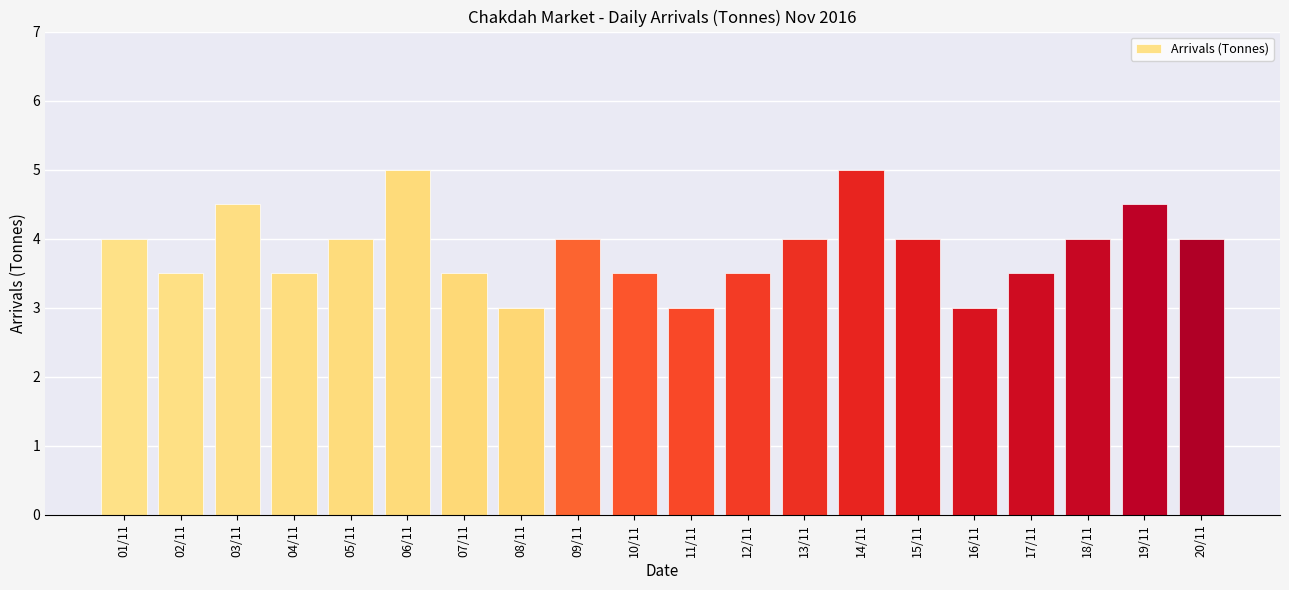

How many bars are there in total?

20